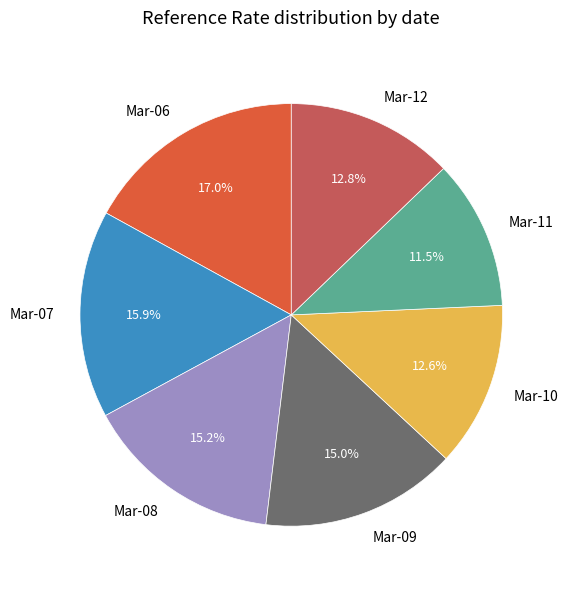

Does any single category account for the majority?

No